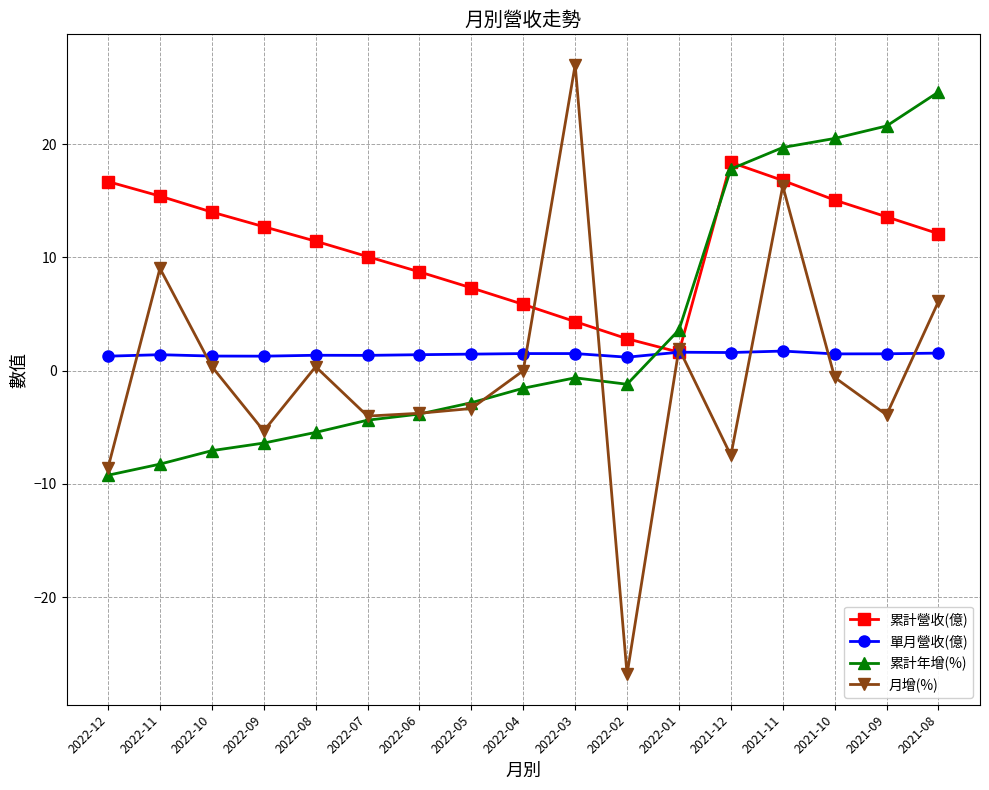

The value of 累計年增(%) at 2022-12 is -2.2. True or false?

False